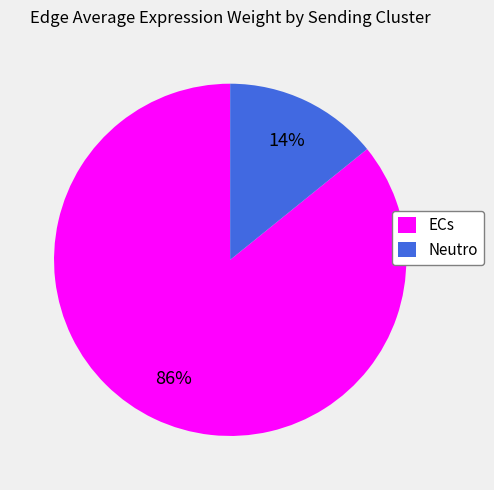

Which category has the biggest portion of the pie?

ECs